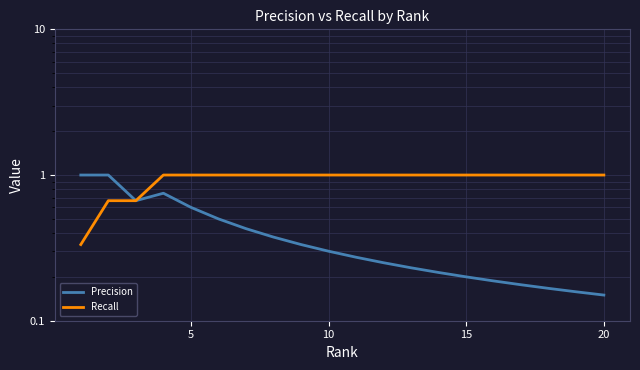

List the series in order of their peak value, highest first.

Precision, Recall